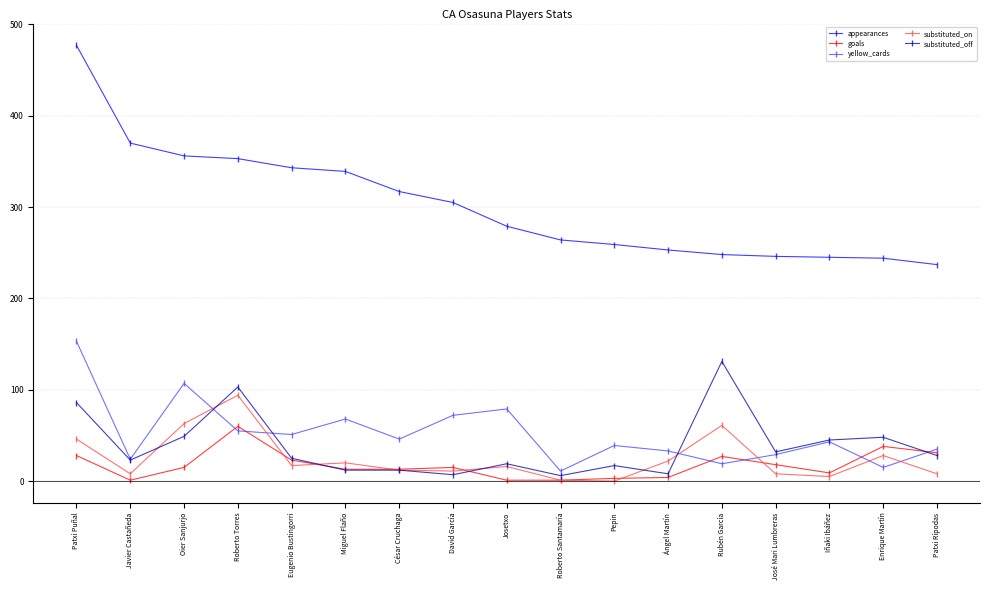

True or false: substituted_off and appearances cross at least once.

False